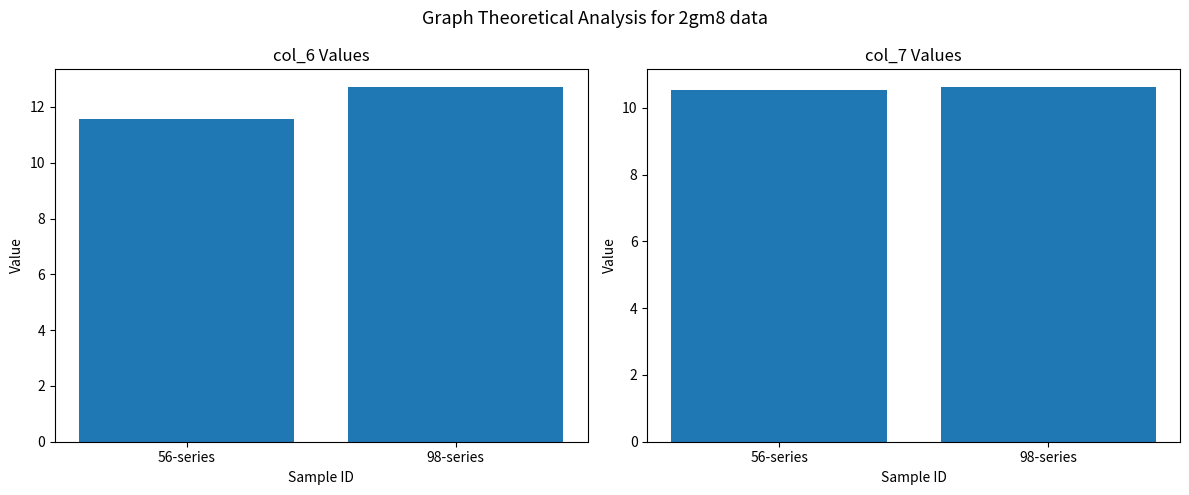

What is the sum of all col_6 values?

24.3